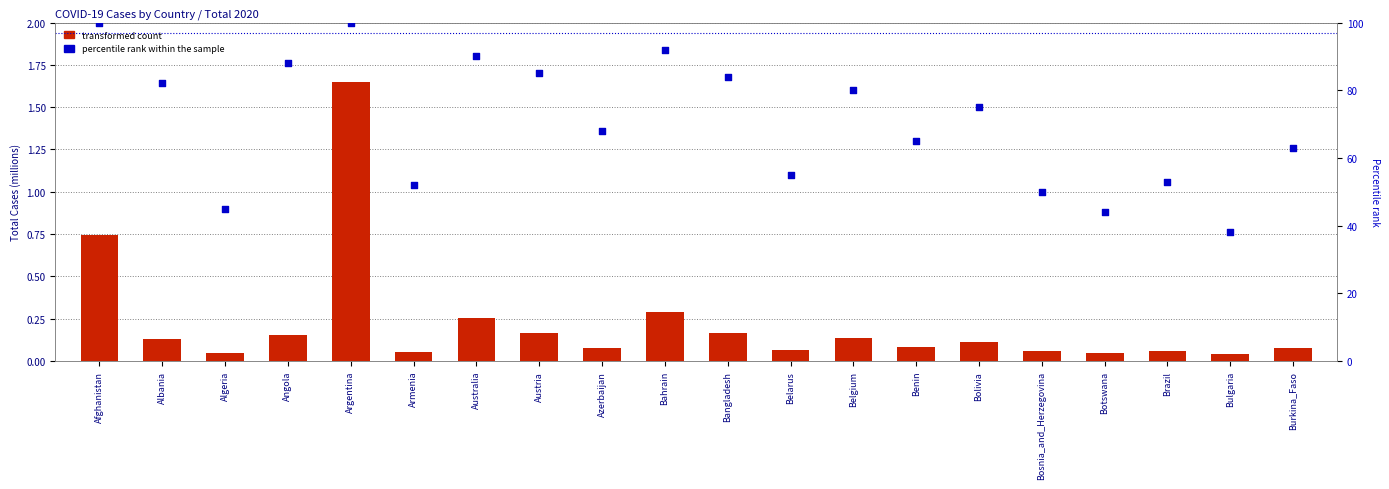

What are all the series names shown in the legend?

transformed count, percentile rank within the sample